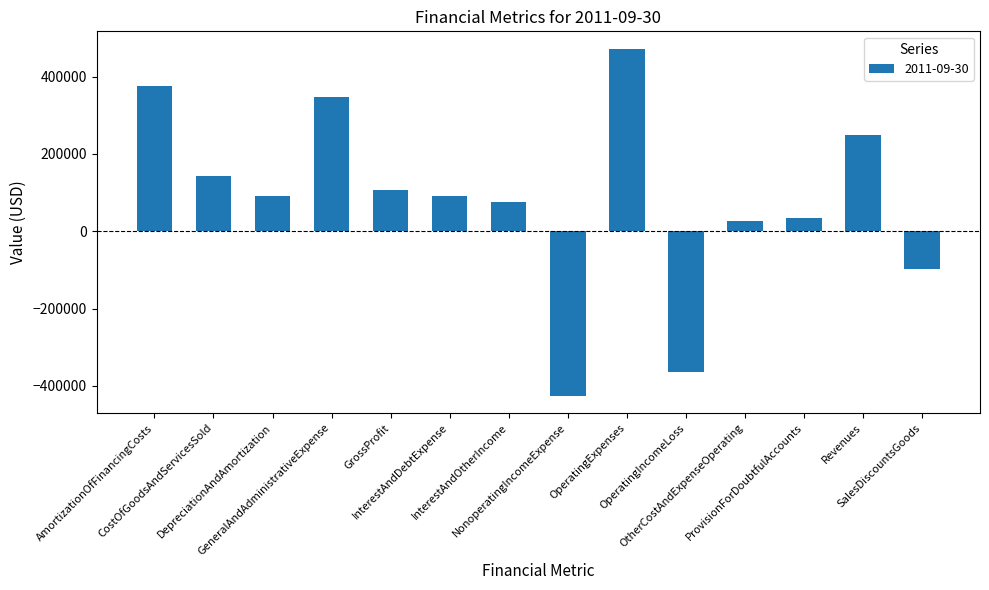

What is the value of the 8th bar from the left?

-425000